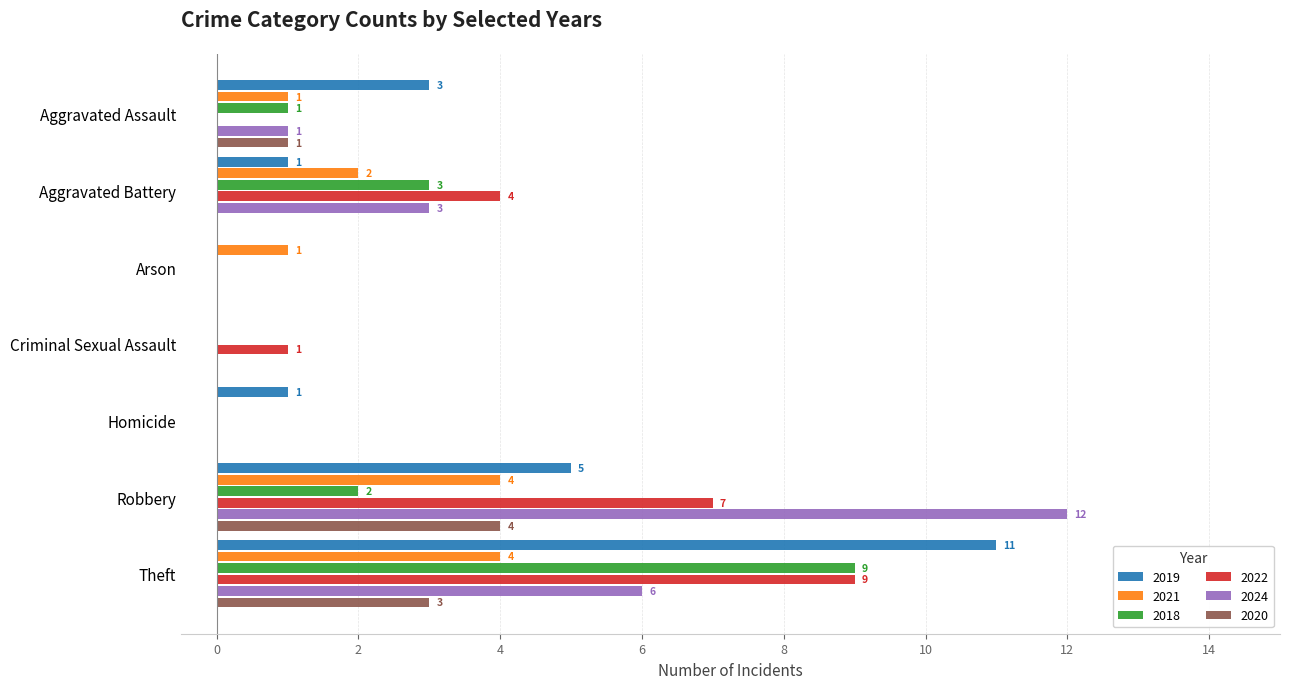

Which series changed the most between Aggravated Battery and Arson?

2022